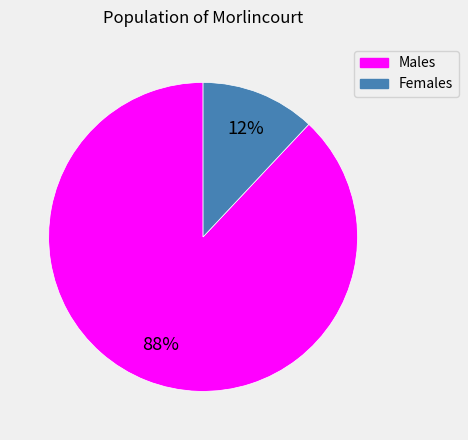

To the nearest percent, what is the average slice percentage?

50%